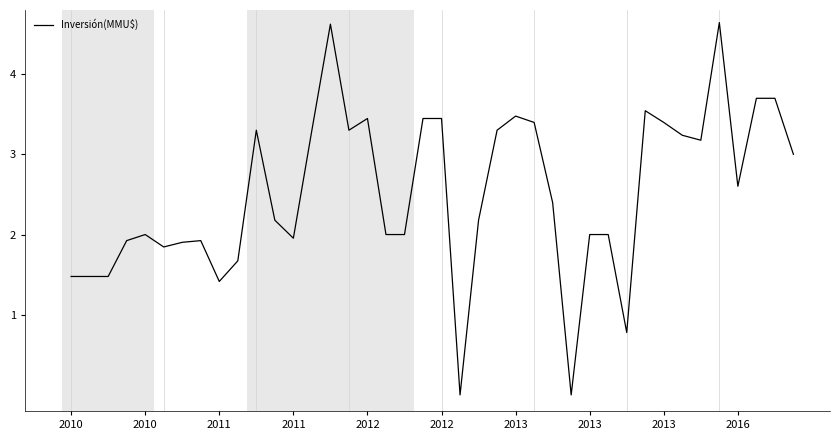

What is the maximum value shown in the chart?

4.6